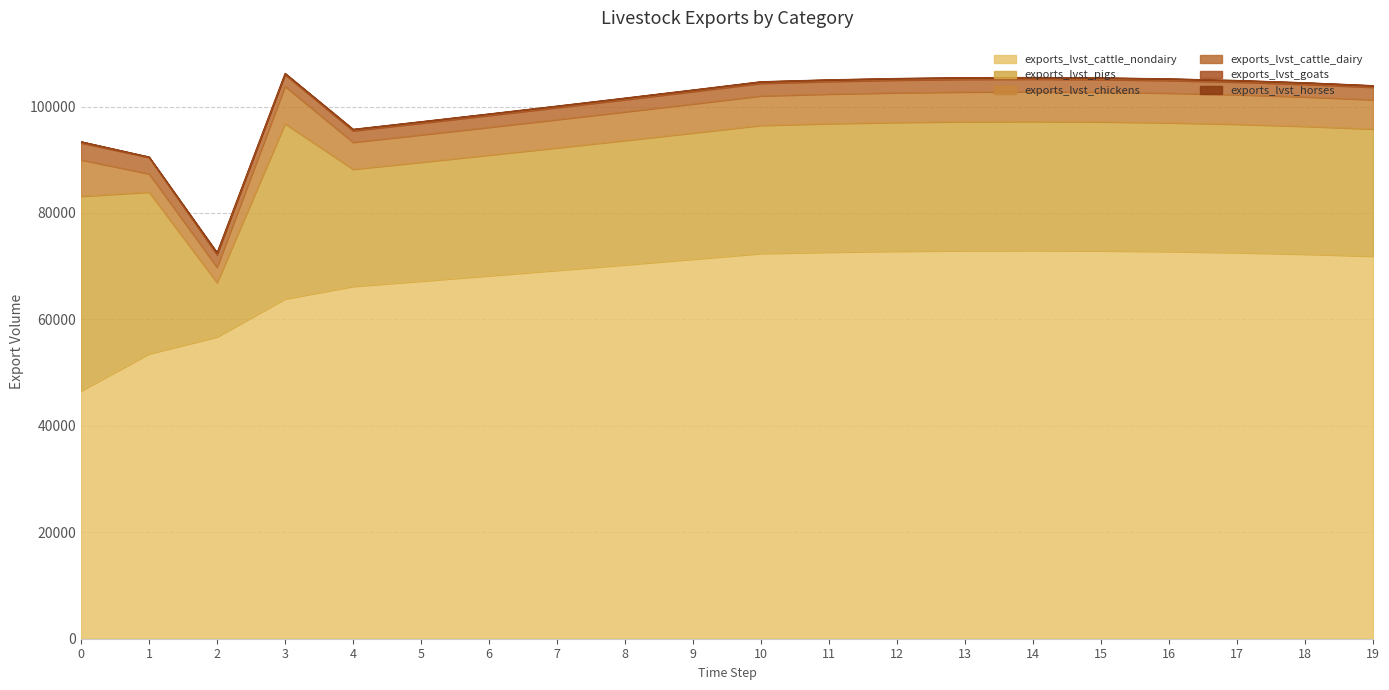

True or false: exports_lvst_goats and exports_lvst_cattle_dairy cross at least once.

False